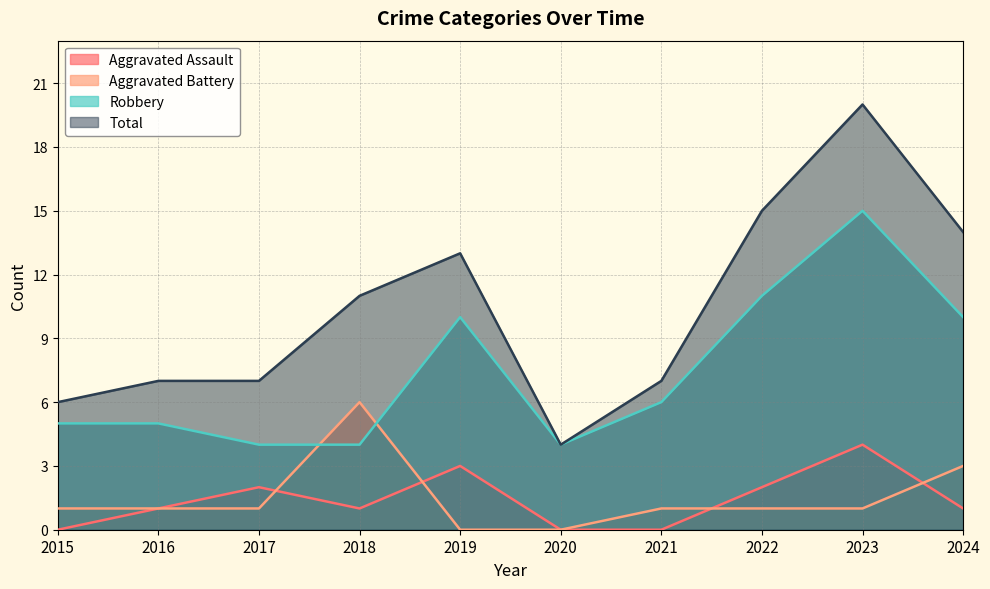

Which series has the largest range (max minus min)?

Total